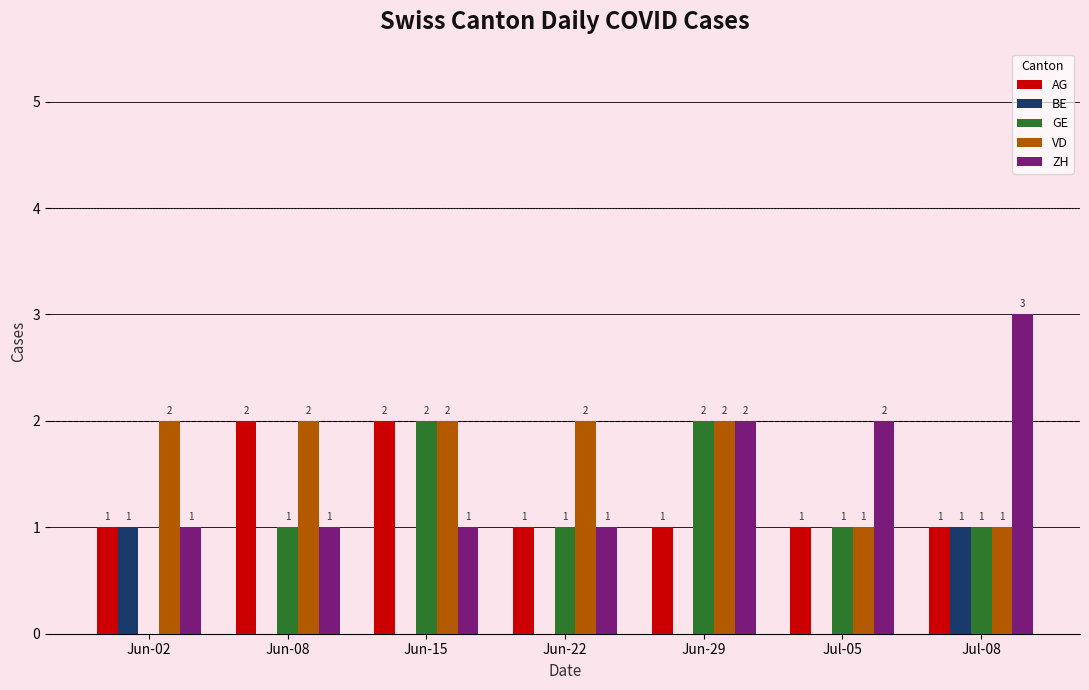

What are all the series names shown in the legend?

AG, BE, GE, VD, ZH